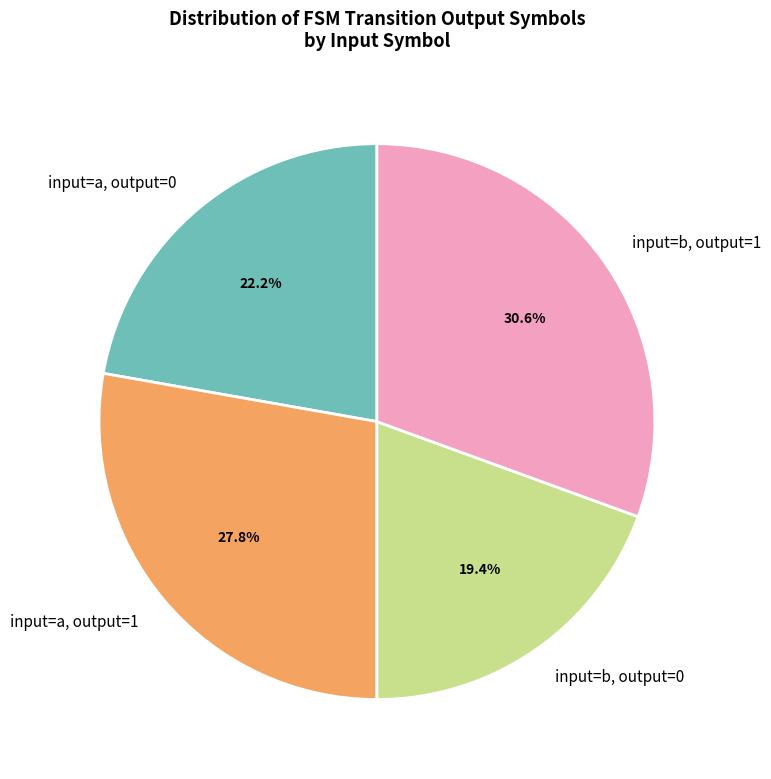

Does any single category account for the majority?

No